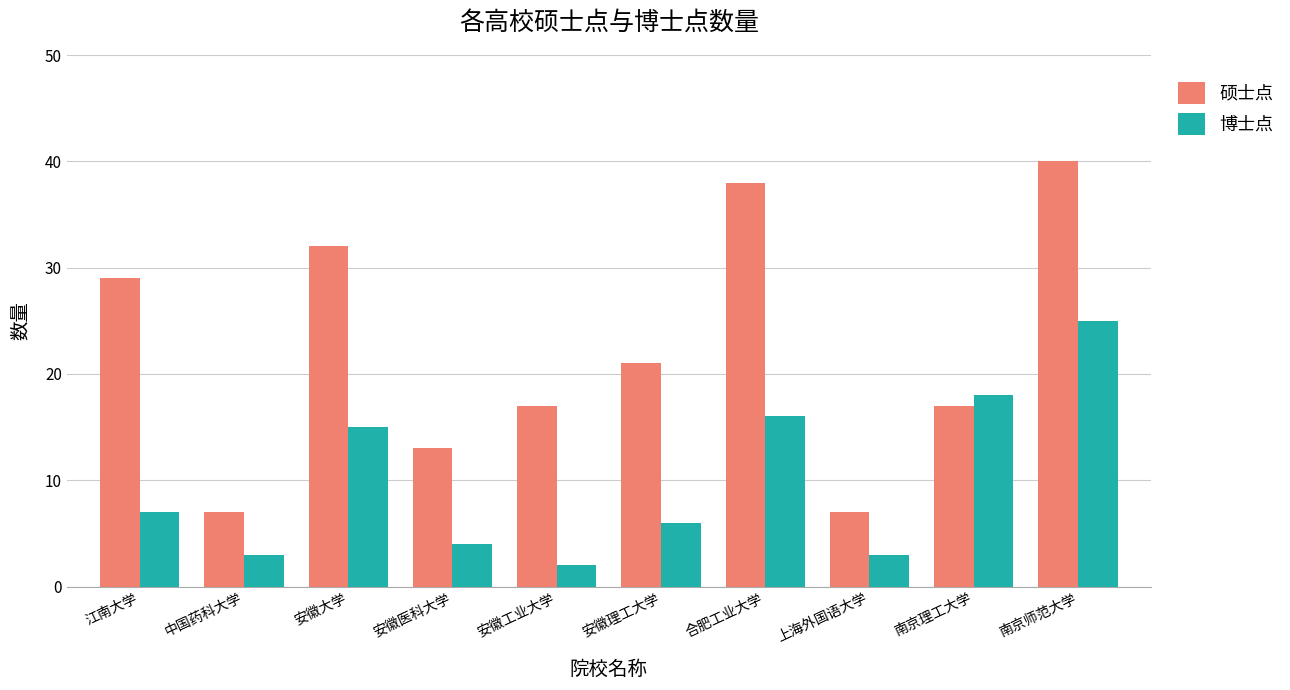

Does the chart contain any negative values?

No